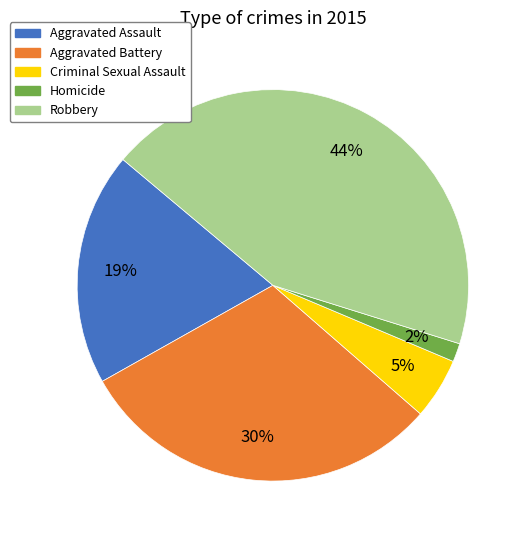

To the nearest percent, what portion does Homicide represent?

2%